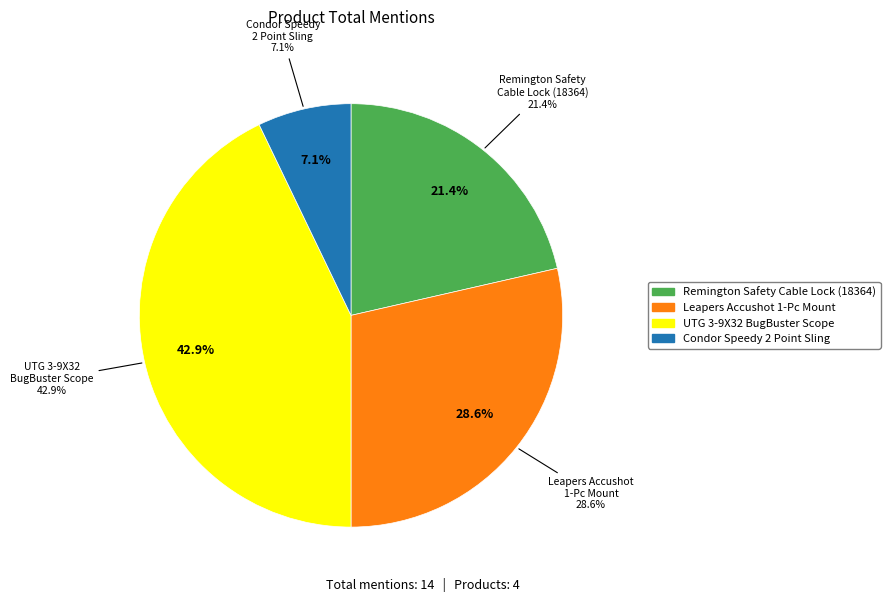

Rank the categories by value from lowest to highest.

Condor Speedy 2 Point Sling, Remington Safety Cable Lock (18364), Leapers Accushot 1-Pc Mount, UTG 3-9X32 1" BugBuster Scope